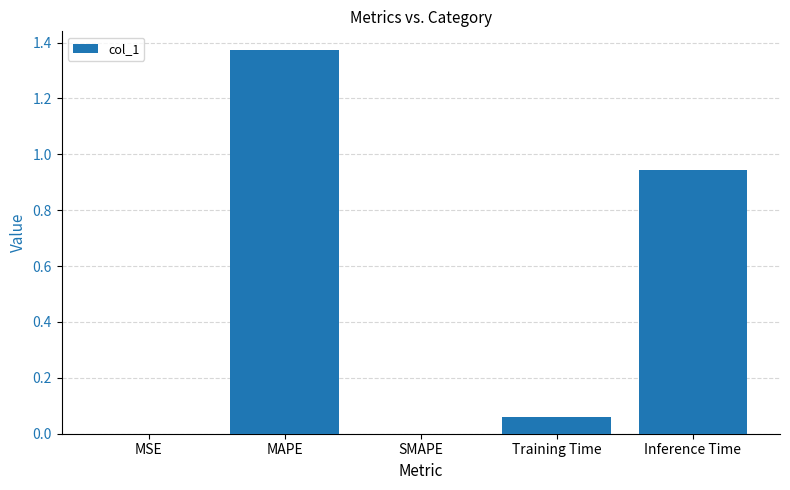

The chart shows a value of 0.0 at SMAPE. True or false?

True